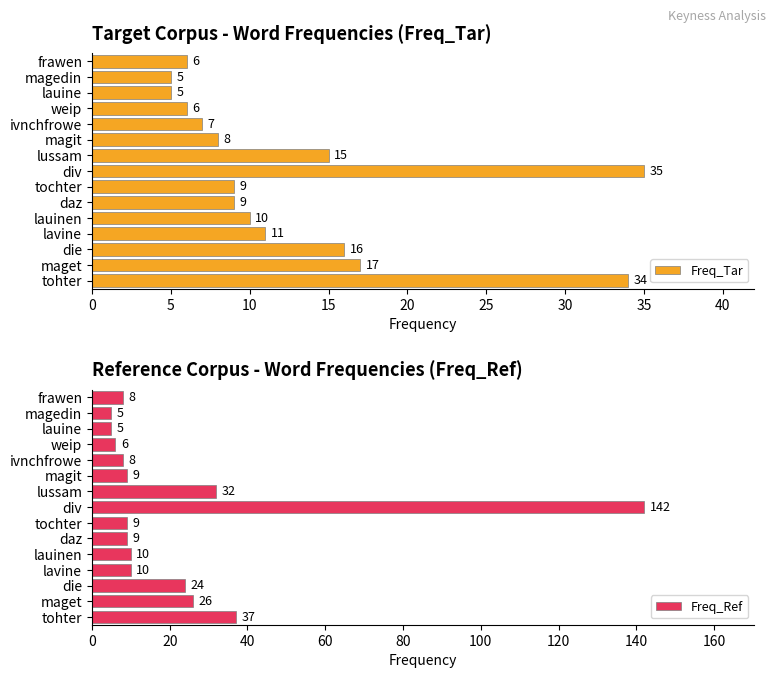

True or false: Freq_Tar has a value of 6 at weip.

True